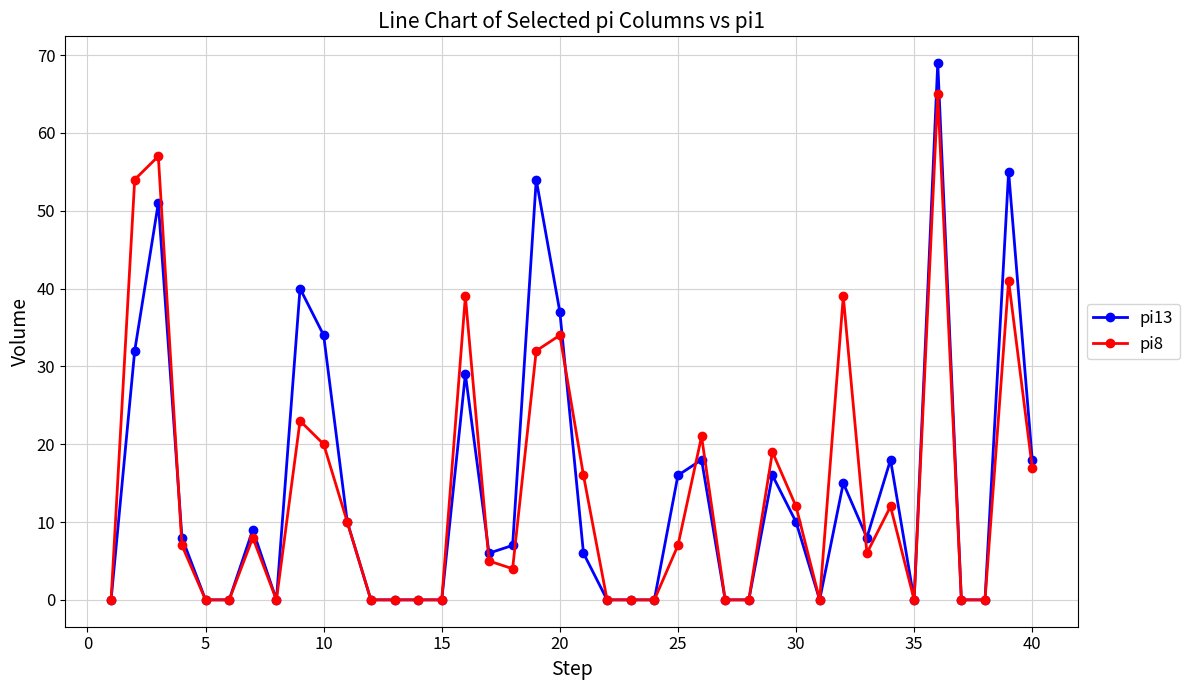

At how many categories does at least one series exceed 48?

5